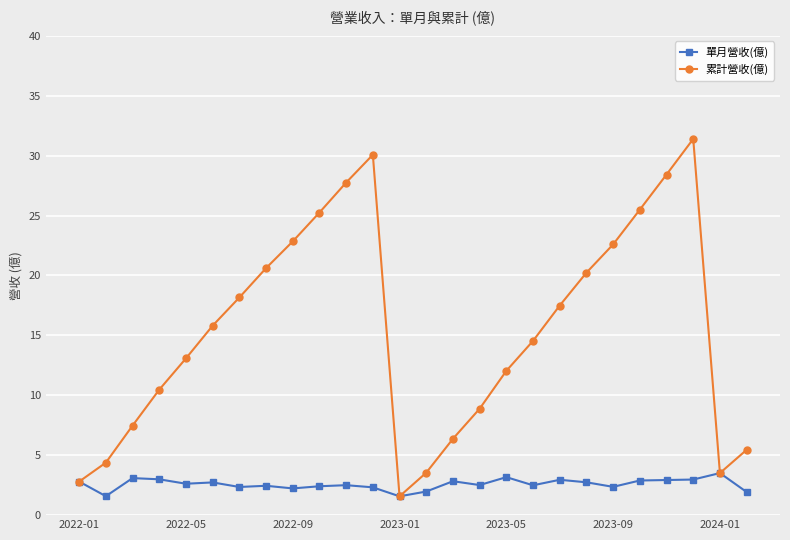

What is the minimum value shown in the chart?

1.6